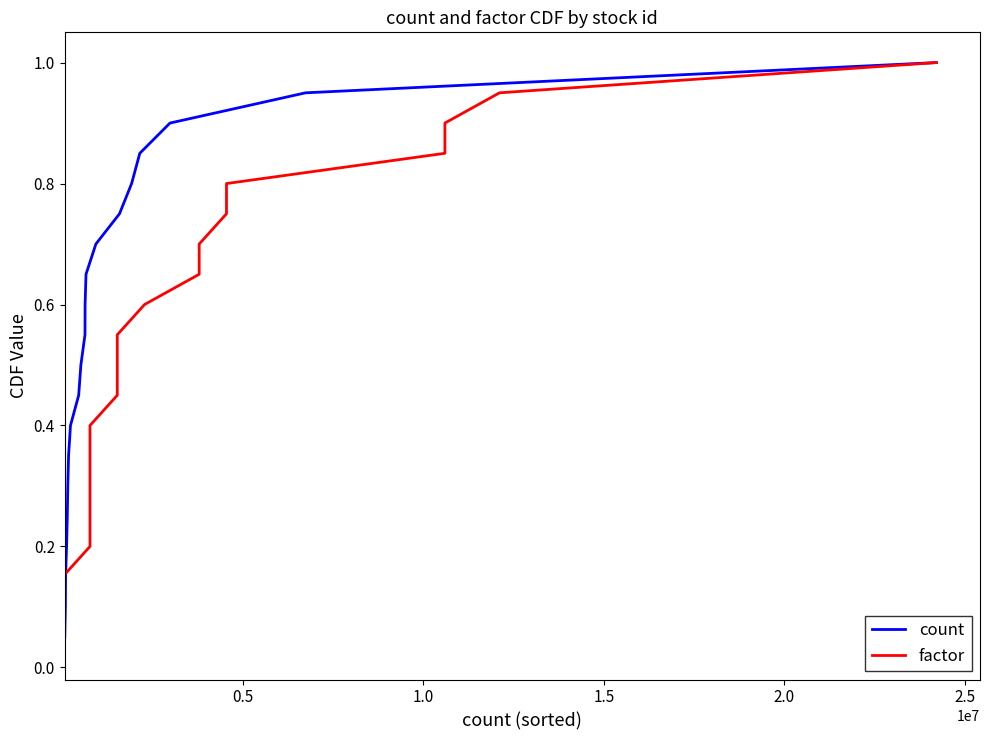

What are all the series names shown in the legend?

count, factor